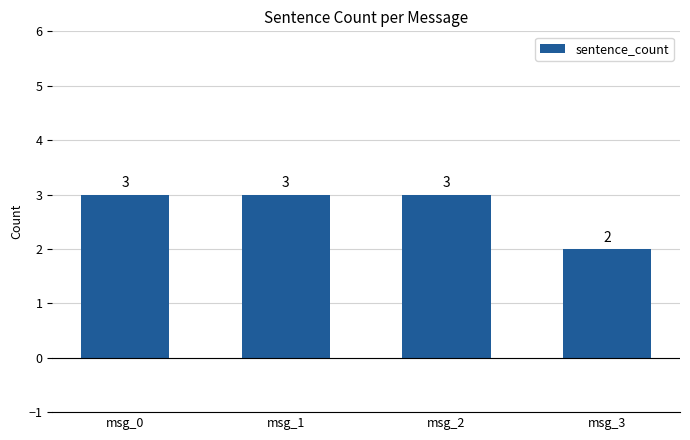

Are the bars grouped side by side (vs. stacked)?

No